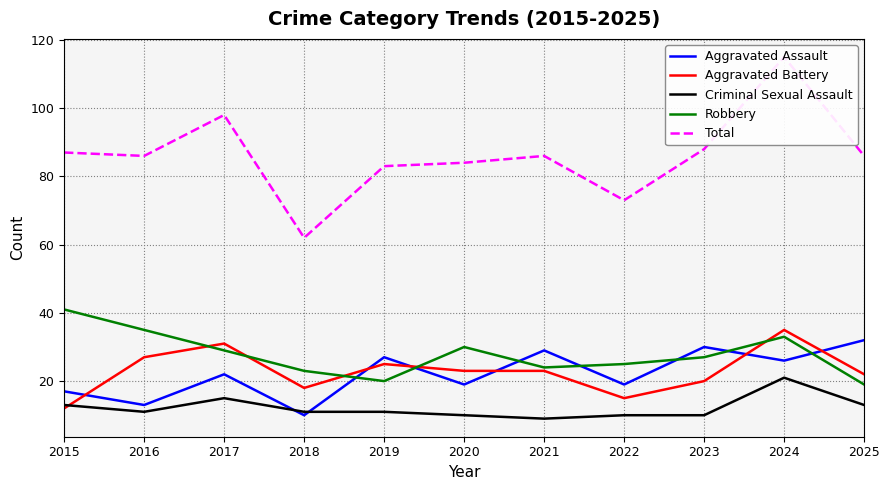

True or false: Total has more than 2 points higher than both neighbors.

True